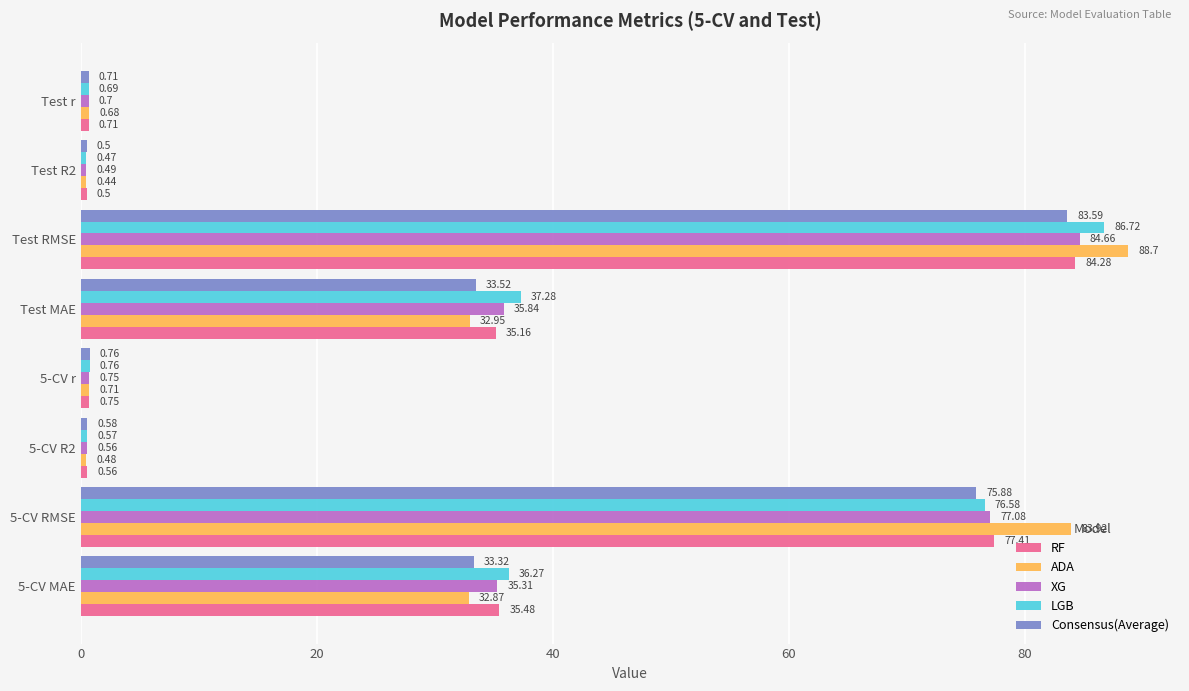

What is the lowest value of the Consensus(Average) series?

0.5